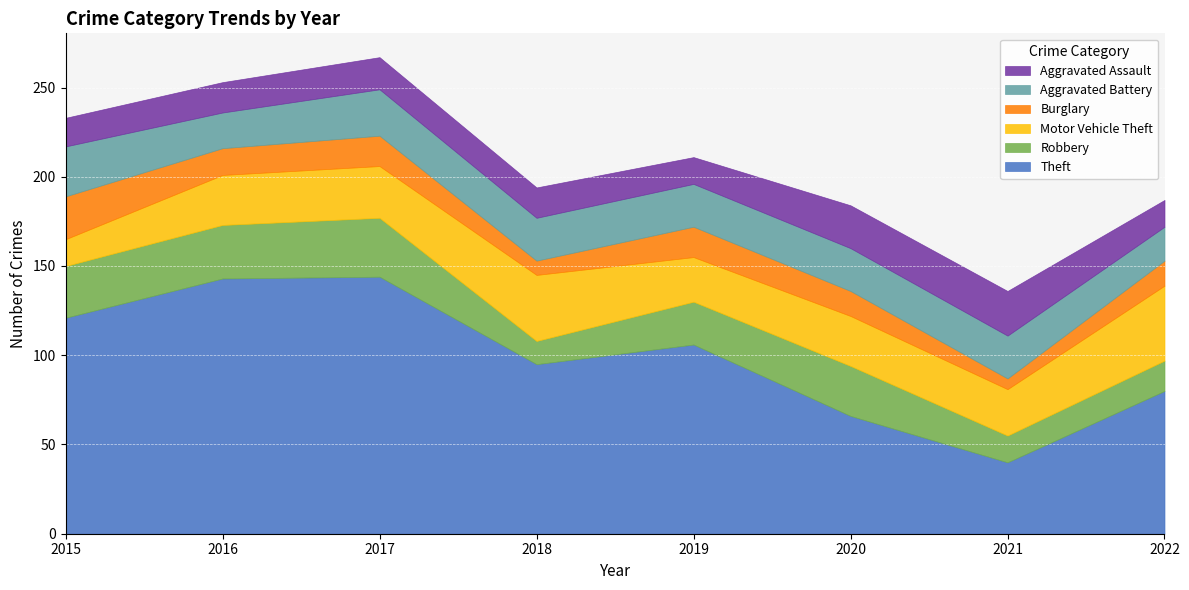

What are all the series names shown in the legend?

Aggravated Assault, Aggravated Battery, Burglary, Motor Vehicle Theft, Robbery, Theft